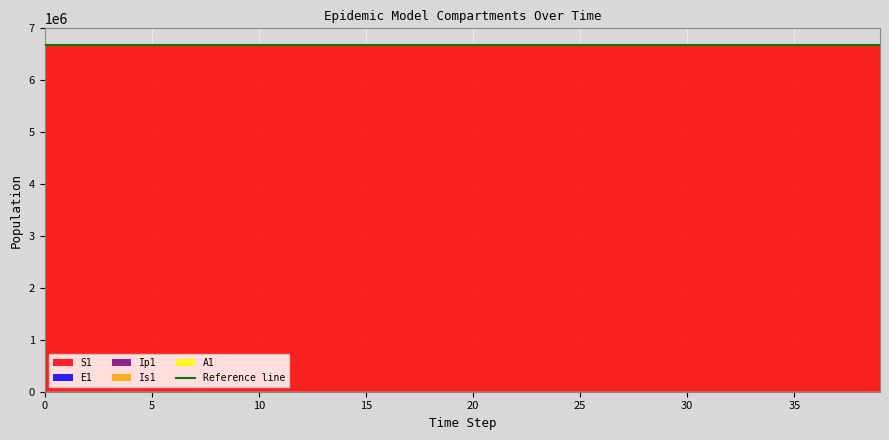

Reading left to right, what are all the values shown in this chart?

S1: 6671082.0	6671081.6	6671081.3	6671081.0	6671080.5	6671080.0	6671079.4	6671078.6	6671077.7	6671076.5	6671075.0	6671073.2	6671071.0	6671068.3	6671065.0	6671060.8	6671055.7	6671049.3	6671041.5	6671031.9	6671020.0	6671005.2	6670987.1	6670964.7	6670937.0	6670902.8	6670860.6	6670808.5	6670744.2	6670664.8	6670566.8	6670445.8	6670296.4	6670111.9	6669884.2	6669603.1	6669256.1	6668827.7	6668459.5	6668069.3
E1: 0.0	0.3	0.5	0.7	0.9	1.1	1.4	1.8	2.2	2.7	3.3	4.1	5.1	6.2	7.7	9.5	11.8	14.5	17.9	22.1	27.3	33.7	41.6	51.4	63.4	78.3	96.7	119.4	147.4	182.0	224.6	277.3	342.4	422.7	521.8	644.2	795.3	981.8	1067.1	1154.4
Ip1: 0.0	0.0	0.1	0.1	0.1	0.2	0.2	0.3	0.3	0.4	0.5	0.6	0.8	1.0	1.2	1.5	1.8	2.3	2.8	3.4	4.3	5.2	6.5	8.0	9.9	12.2	15.1	18.6	22.9	28.3	35.0	43.2	53.3	65.8	81.3	100.3	123.8	152.9	175.8	191.7
Is1: 1.0	0.8	0.7	0.6	0.6	0.6	0.7	0.8	0.9	1.0	1.3	1.5	1.9	2.3	2.8	3.4	4.2	5.2	6.5	8.0	9.8	12.1	15.0	18.5	22.8	28.2	34.8	42.9	53.0	65.4	80.8	99.7	123.1	152.0	187.7	231.7	286.1	353.1	416.2	478.4
A1: 0.0	0.0	0.0	0.1	0.1	0.2	0.2	0.3	0.4	0.5	0.6	0.8	1.0	1.2	1.5	1.9	2.3	2.8	3.5	4.3	5.3	6.6	8.1	10.1	12.4	15.3	18.9	23.4	28.8	35.6	43.9	54.3	67.0	82.7	102.1	126.0	155.6	192.1	224.4	253.3